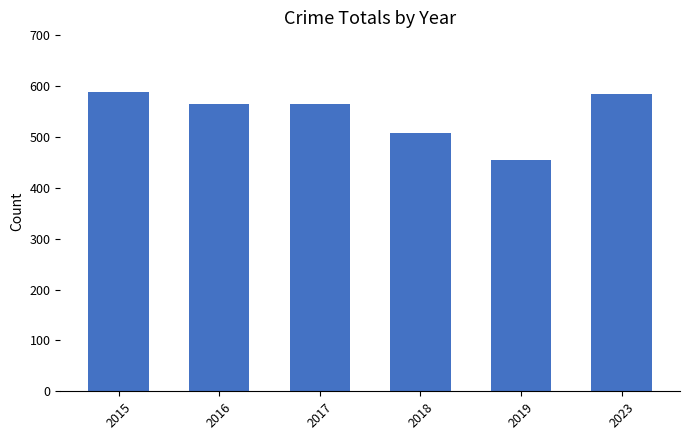

At which category does the chart reach its minimum across all series?

2019